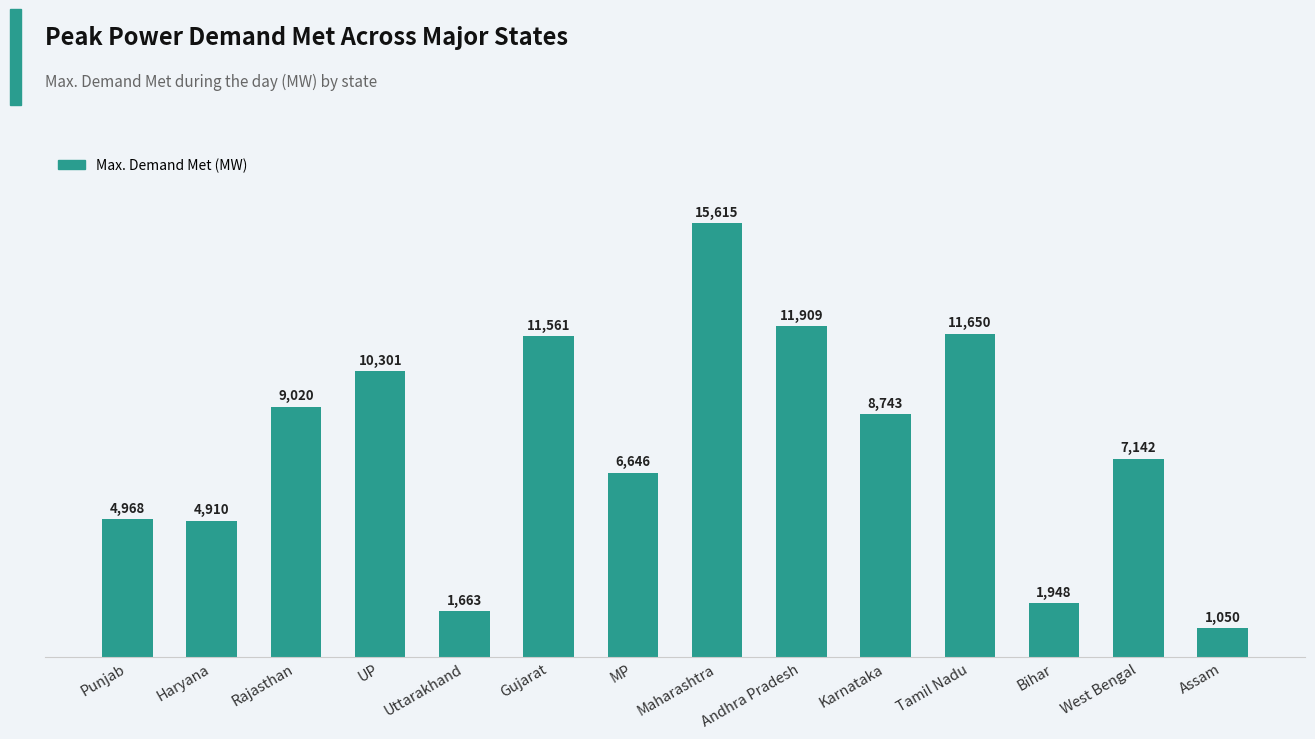

The chart shows a value of 4443 at West Bengal. True or false?

False